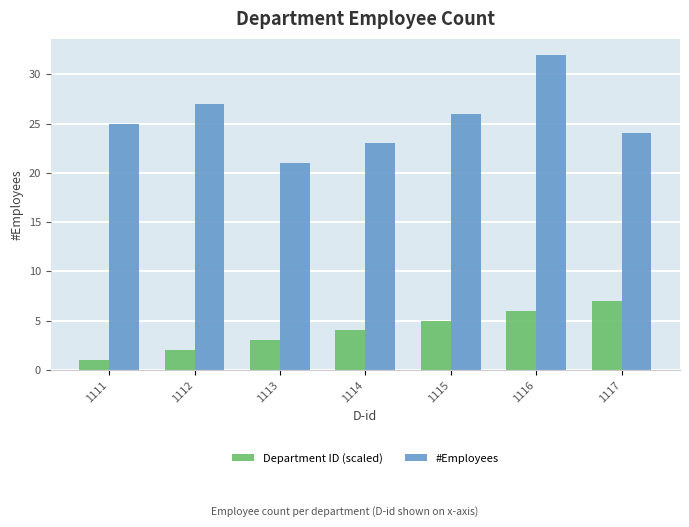

Count the Department ID (scaled) values in the range 2 to 6.

5